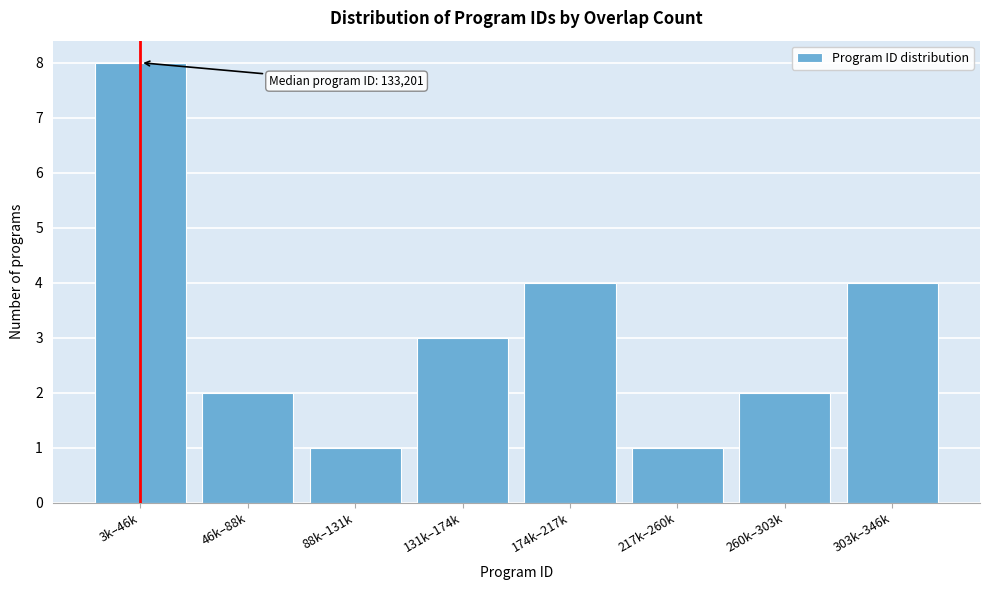

Reading right to left, what are all the values shown in this chart?

4	2	1	4	3	1	2	8